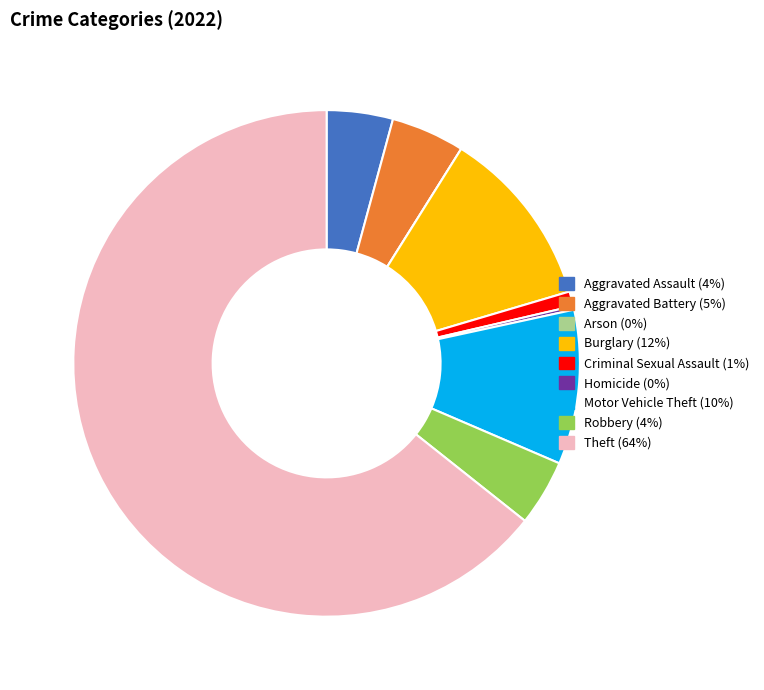

Does Aggravated Assault account for over 50% of the chart?

No